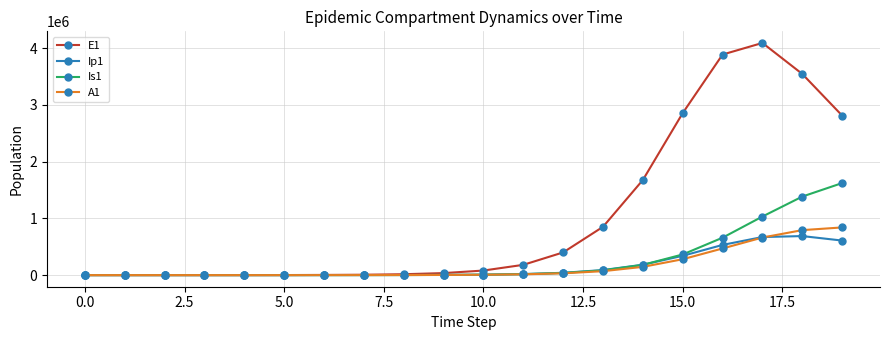

What are all the series names shown in the legend?

E1, Ip1, Is1, A1